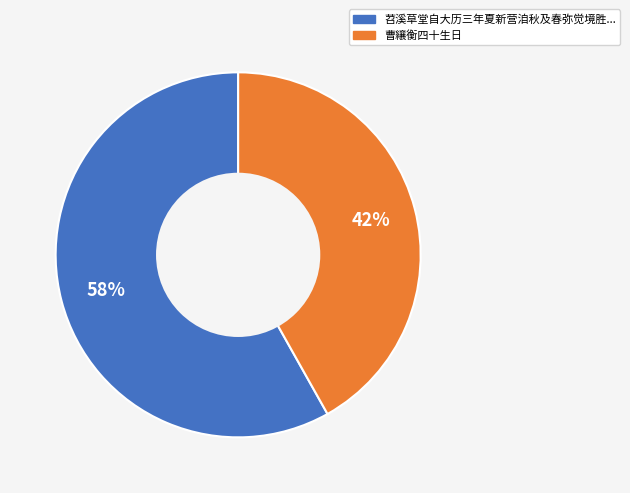

To the nearest percent, what is the difference between the largest and smallest slice percentages?

16%